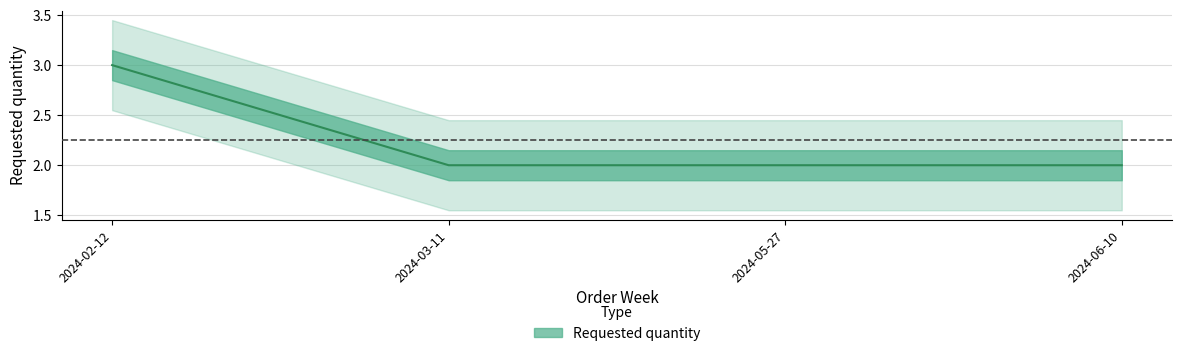

Rank the categories by value from lowest to highest.

2024-03-11, 2024-05-27, 2024-06-10, 2024-02-12